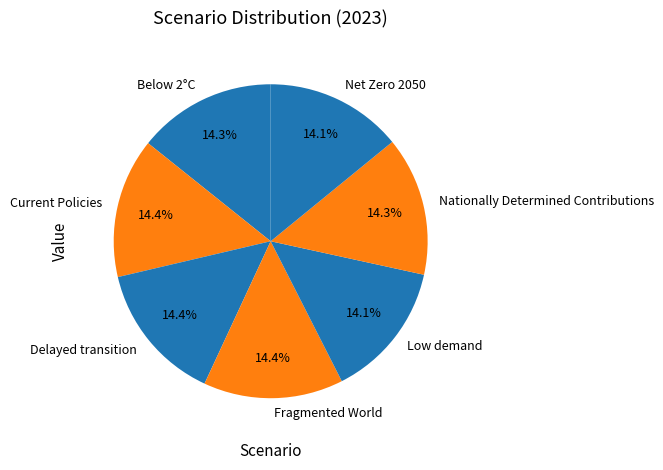

Is there any slice that represents more than half of the pie?

No